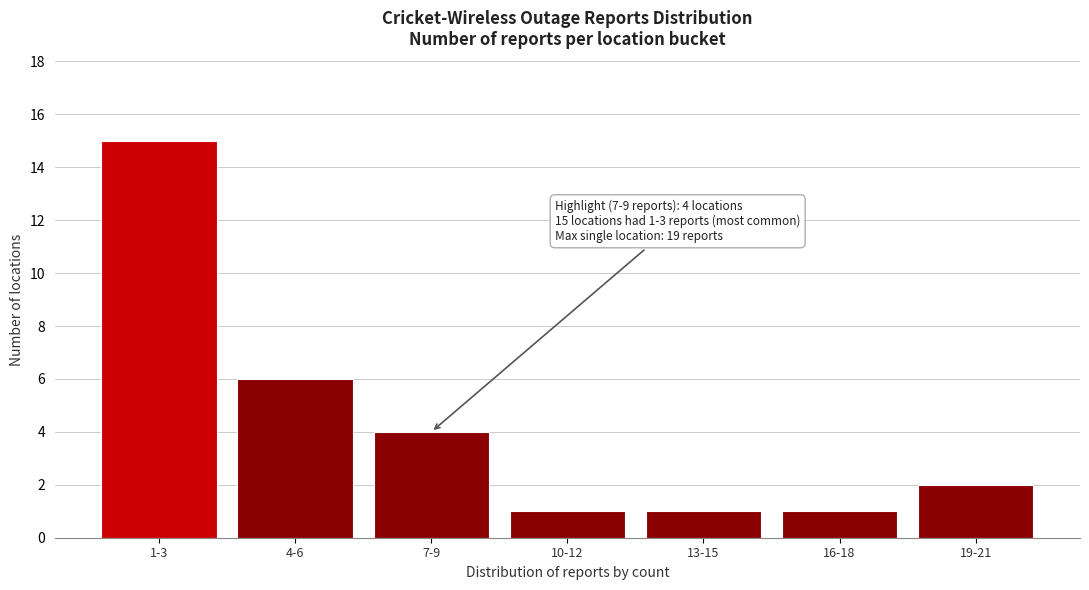

Reading right to left, transcribe all the data shown in this chart.

2	1	1	1	4	6	15